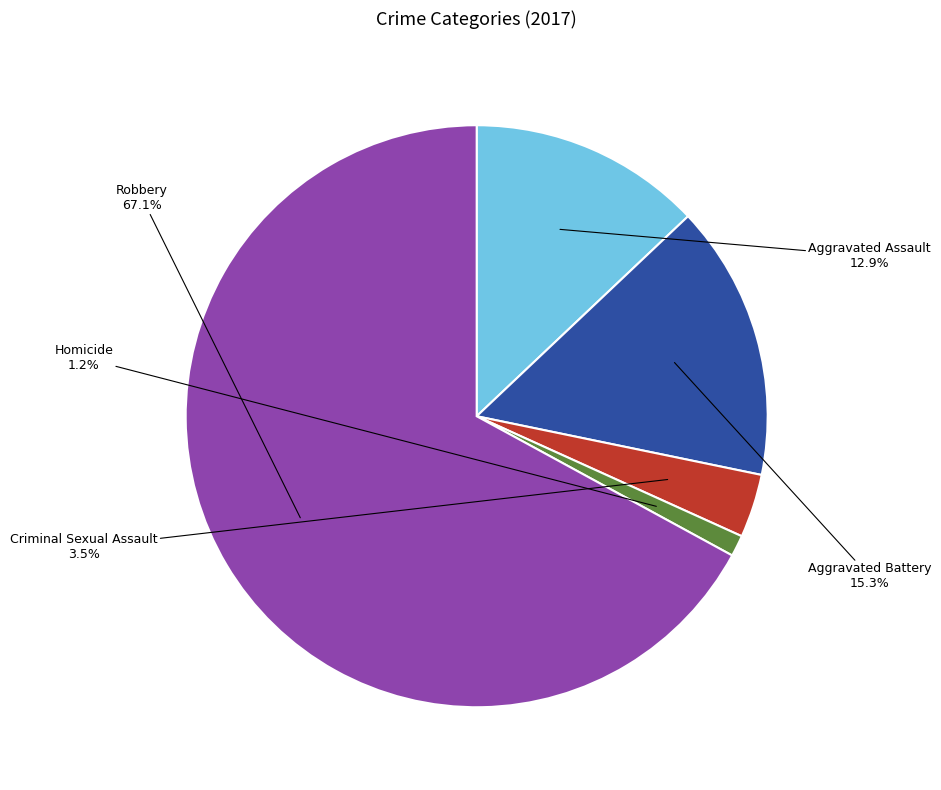

Is there any slice that represents more than half of the pie?

Yes